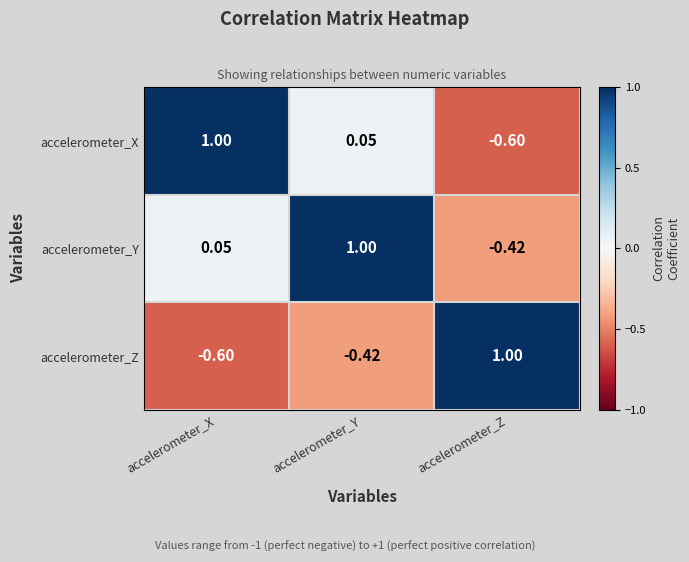

Is the value of accelerometer_Y at accelerometer_X greater than the value of accelerometer_Z at accelerometer_X?

Yes